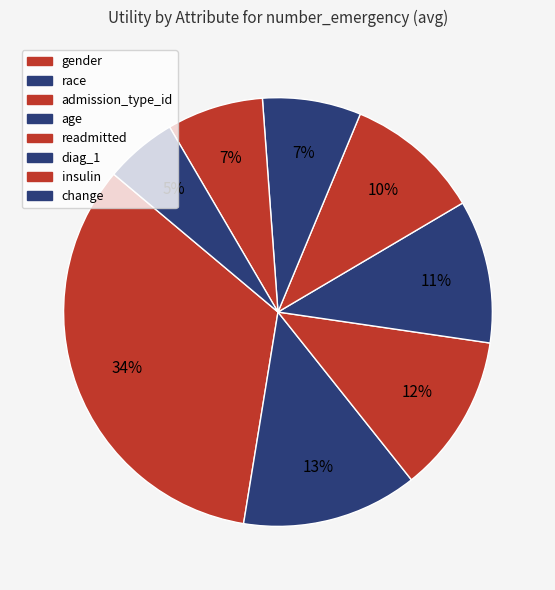

To the nearest percent, what is the combined percentage of gender and change?

39%